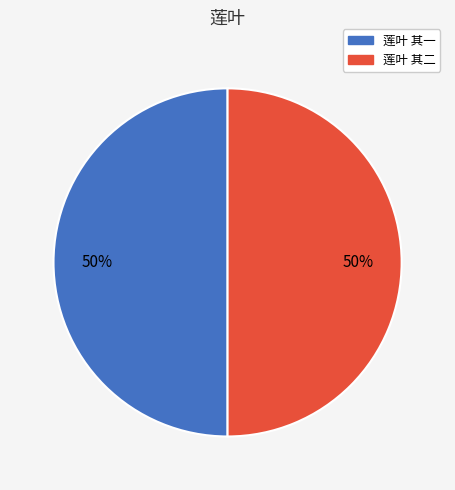

To the nearest percent, what is the average slice percentage?

50%